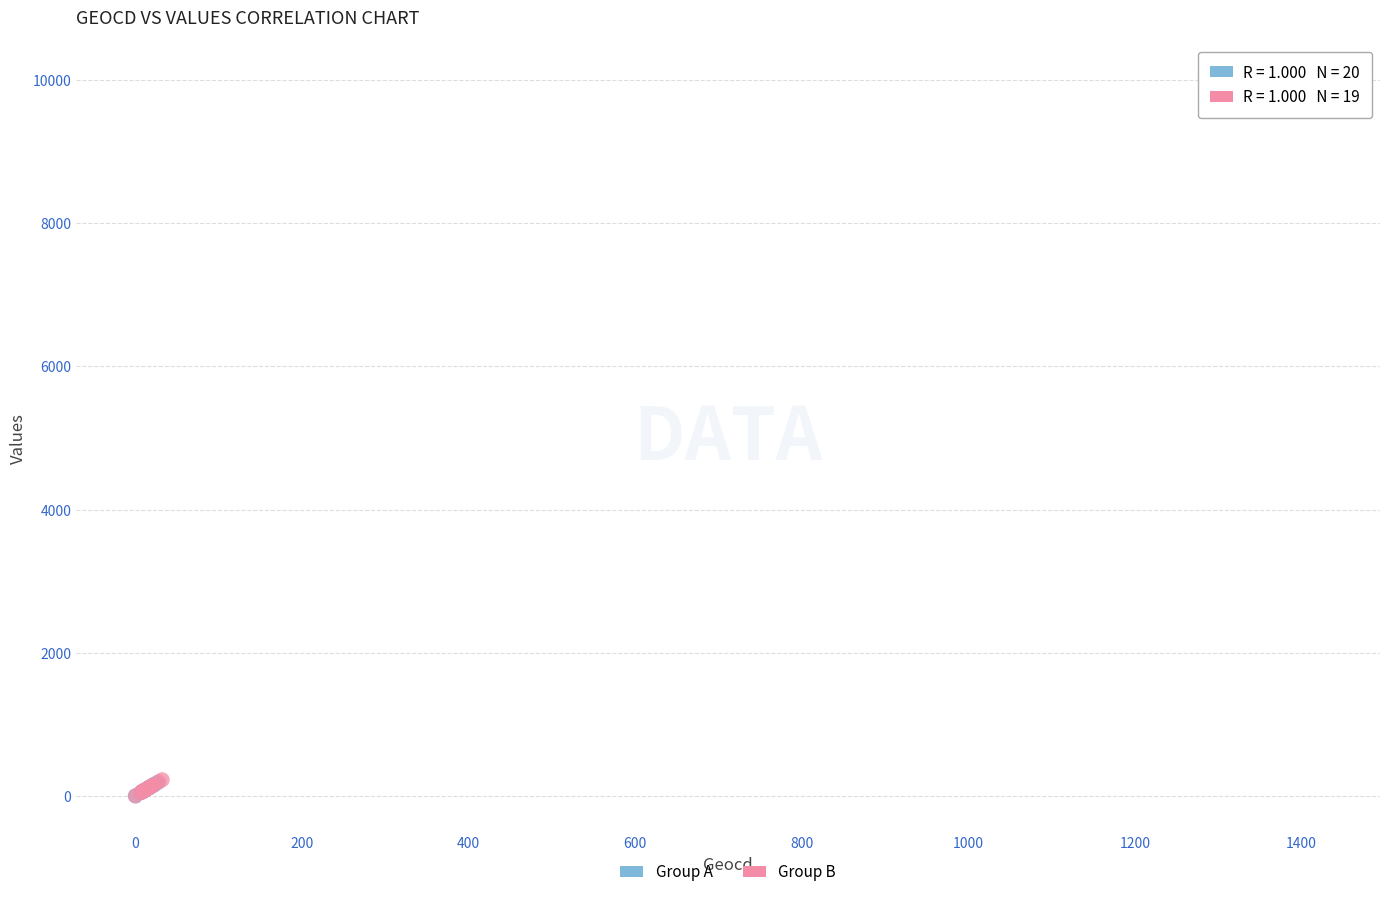

Which series contains the highest Y value?

Group A